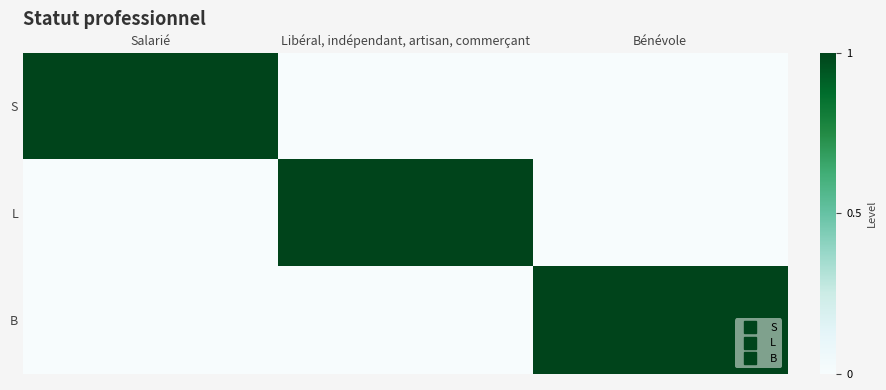

Between Bénévole and Salarié, which is larger?

Salarié